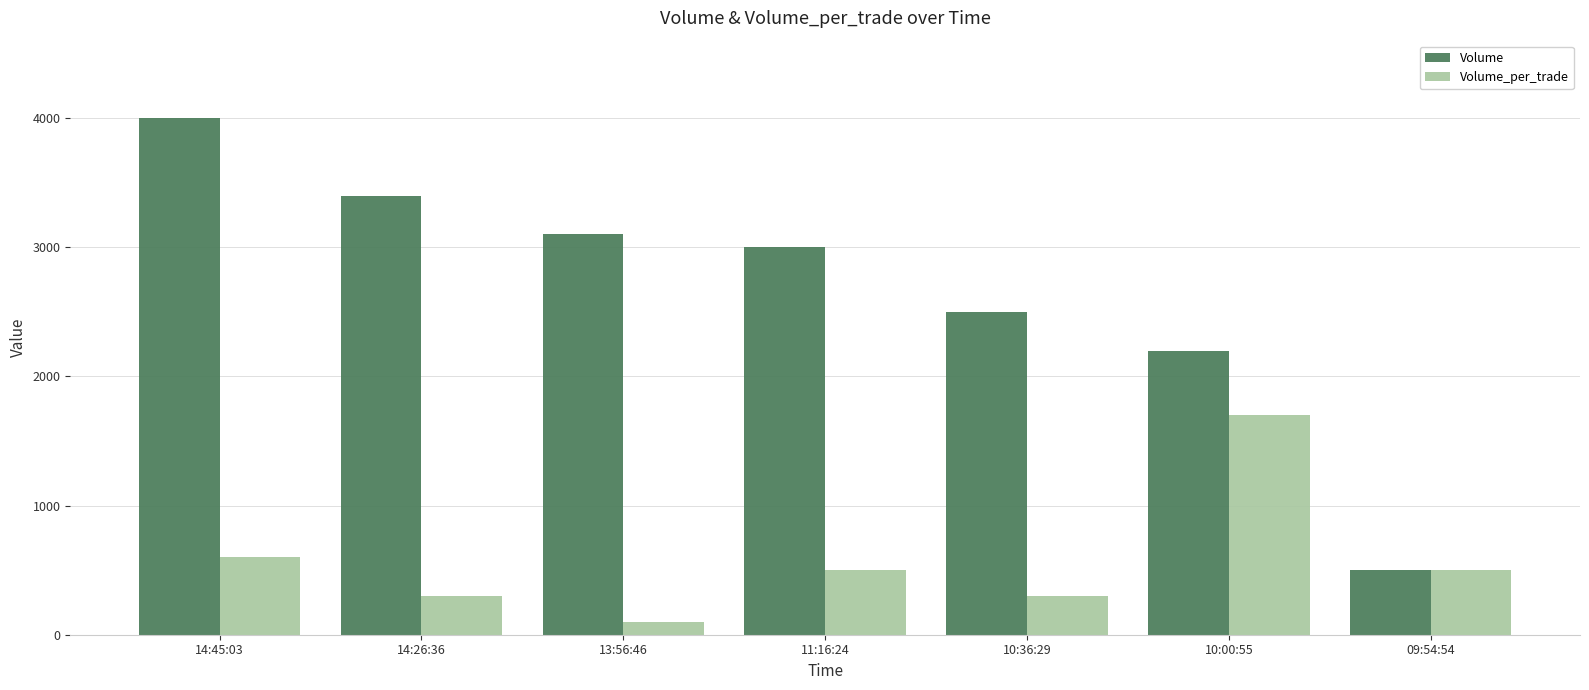

Which category has the highest value in the Volume series?

14:45:03